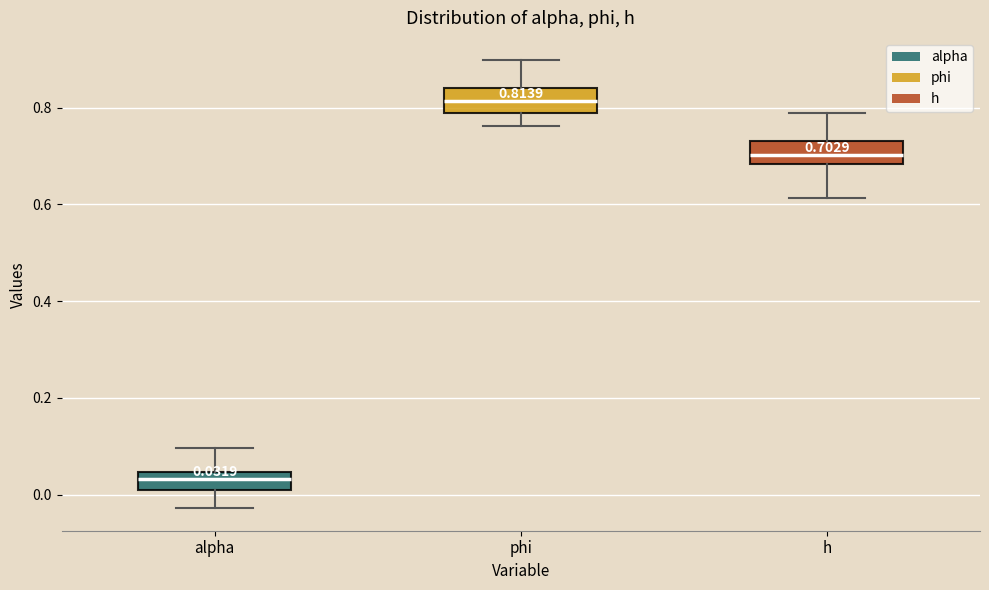

Which box's median line is the highest?

phi